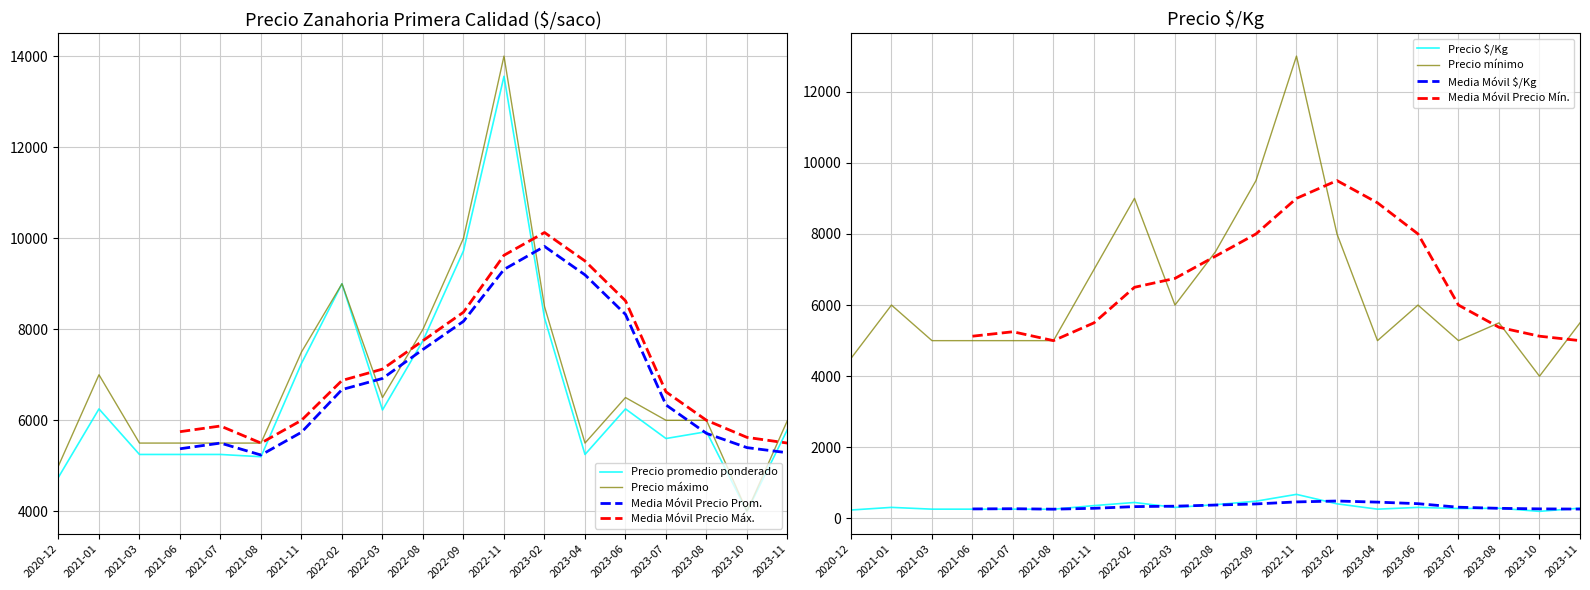

Reading left to right, what are all the values shown in this chart?

Precio promedio ponderado: 2020-12=4750	2021-01=6250	2021-03=5250	2021-06=5250	2021-07=5250	2021-08=5200	2021-11=7250	2022-02=9000	2022-03=6227	2022-08=7750	2022-09=9722	2022-11=13556	2023-02=8250	2023-04=5250	2023-06=6250	2023-07=5600	2023-08=5750	2023-10=4000	2023-11=5800
Precio maximo: 2020-12=5000	2021-01=7000	2021-03=5500	2021-06=5500	2021-07=5500	2021-08=5500	2021-11=7500	2022-02=9000	2022-03=6500	2022-08=8000	2022-09=10000	2022-11=14000	2023-02=8500	2023-04=5500	2023-06=6500	2023-07=6000	2023-08=6000	2023-10=4000	2023-11=6000
Precio minimo: 2020-12=4500	2021-01=6000	2021-03=5000	2021-06=5000	2021-07=5000	2021-08=5000	2021-11=7000	2022-02=9000	2022-03=6000	2022-08=7500	2022-09=9500	2022-11=13000	2023-02=8000	2023-04=5000	2023-06=6000	2023-07=5000	2023-08=5500	2023-10=4000	2023-11=5500
Precio CLP/Kg: 2020-12=238	2021-01=312	2021-03=262	2021-06=262	2021-07=262	2021-08=260	2021-11=362	2022-02=450	2022-03=311	2022-08=388	2022-09=486	2022-11=678	2023-02=412	2023-04=262	2023-06=312	2023-07=280	2023-08=288	2023-10=200	2023-11=290